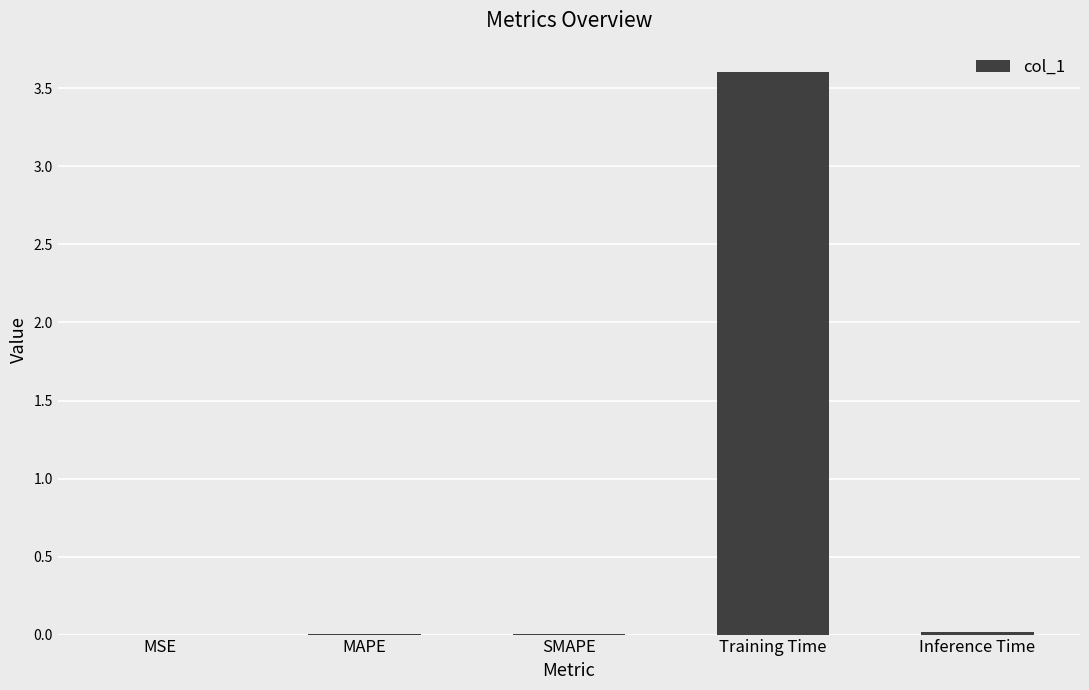

Is it true that the value at SMAPE is 0.0?

True